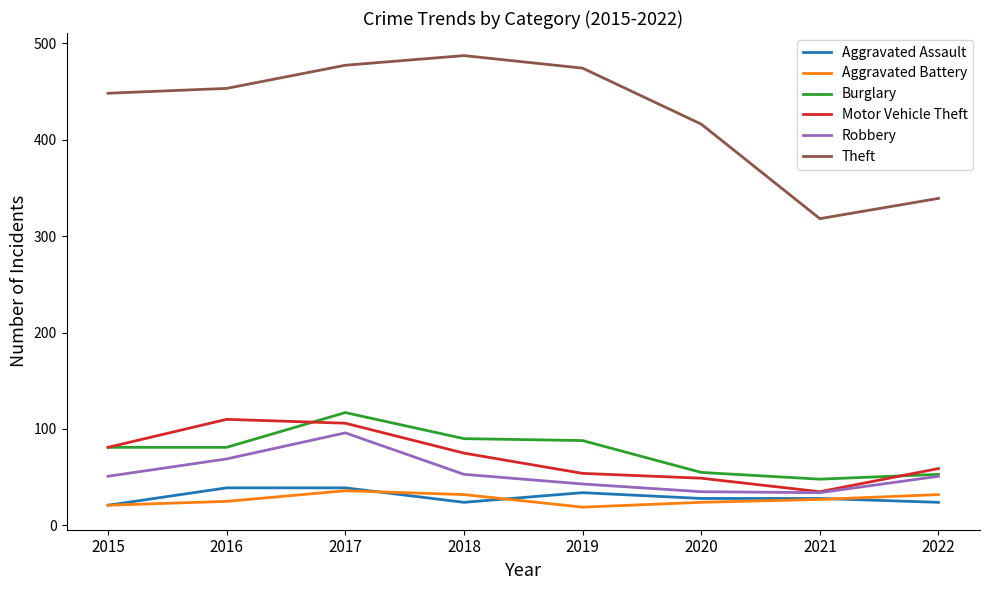

At which category is the sum across all series the highest?

2017